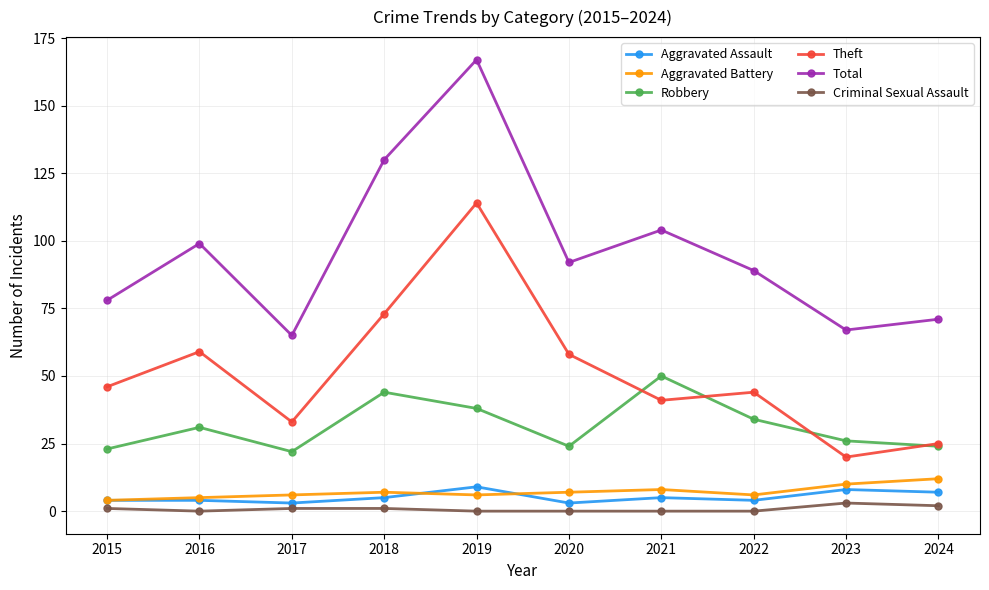

True or false: Aggravated Battery has more than 0 points higher than both neighbors.

True